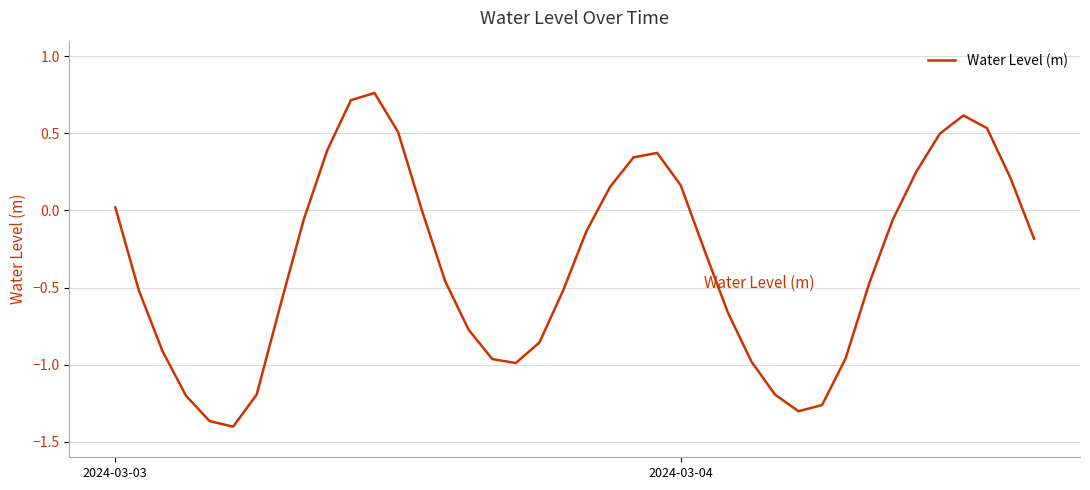

Does the chart display data point markers on the line(s)?

No